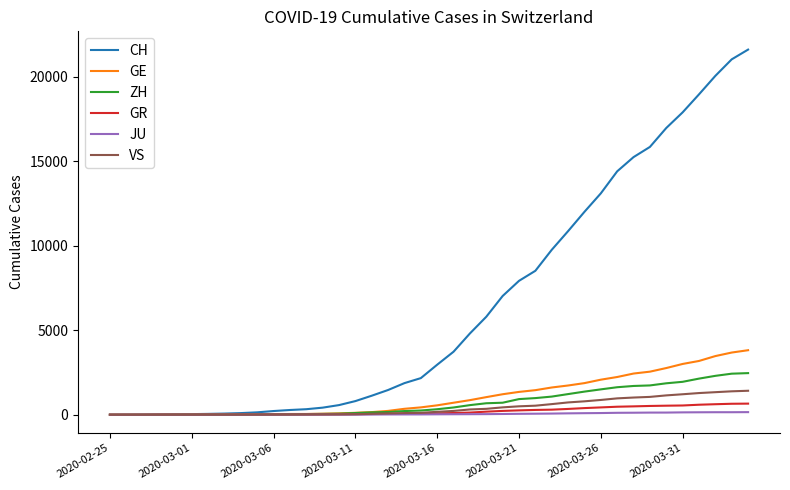

Which series has the widest spread of values?

CH